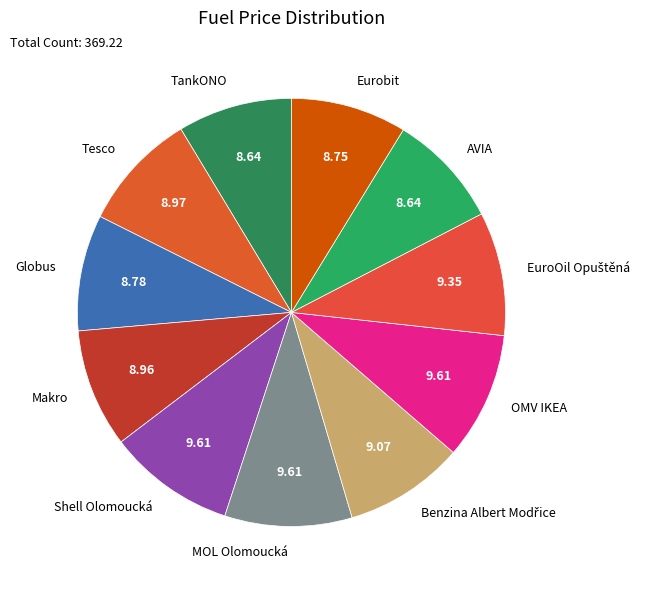

Between OMV IKEA and TankONO, which is larger?

OMV IKEA